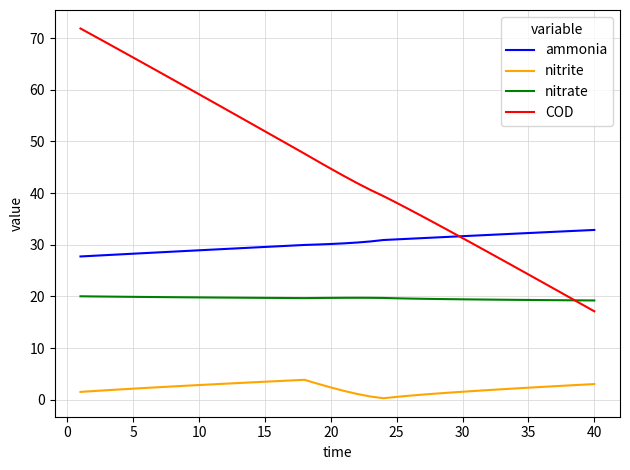

True or false: COD has more than 2 points higher than both neighbors.

False